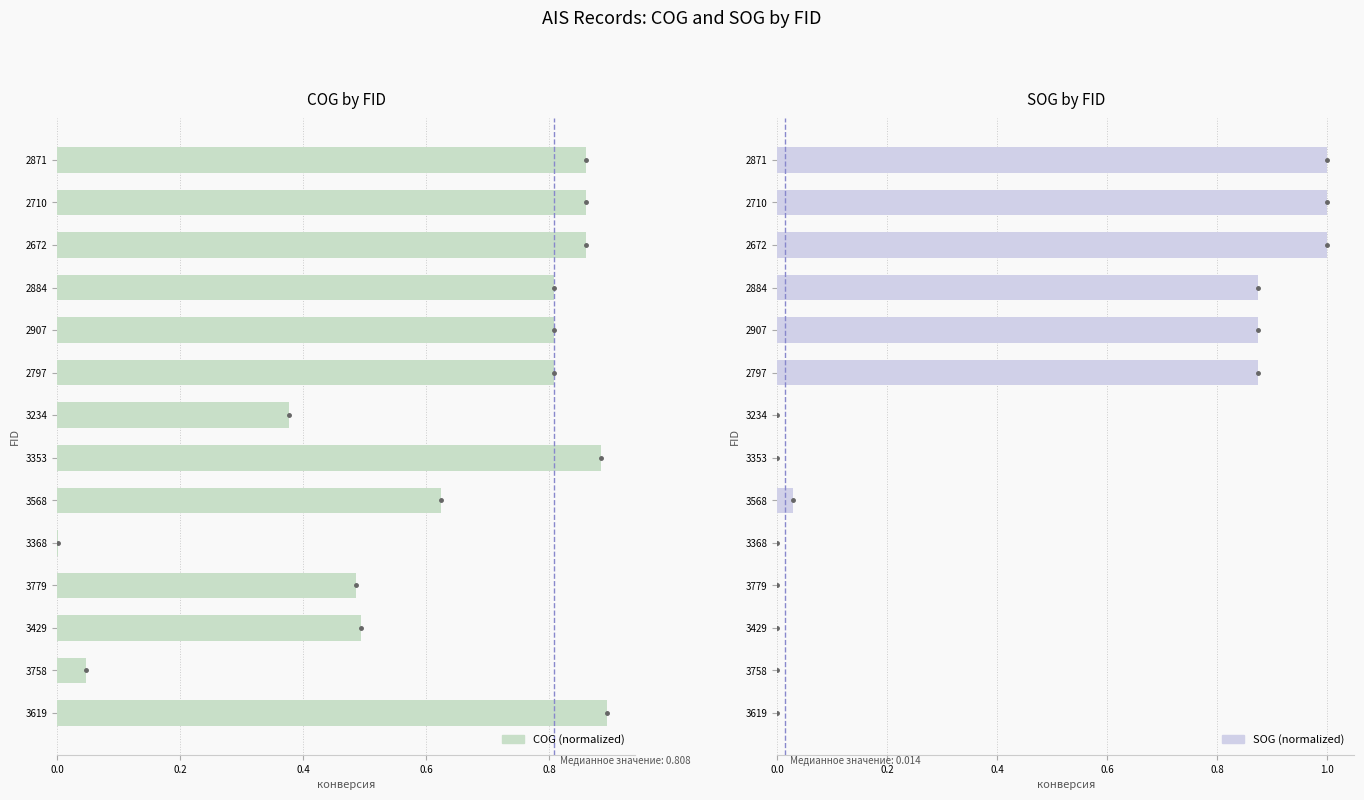

List the series in order of their peak value, lowest first.

COG (normalized), SOG (normalized)